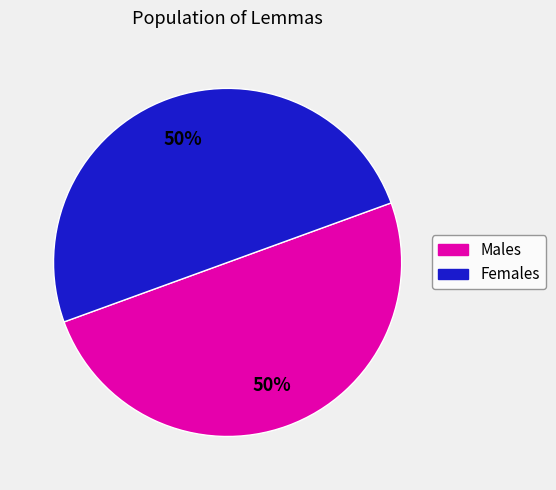

Combined, do Females and Males account for over 50%?

Yes